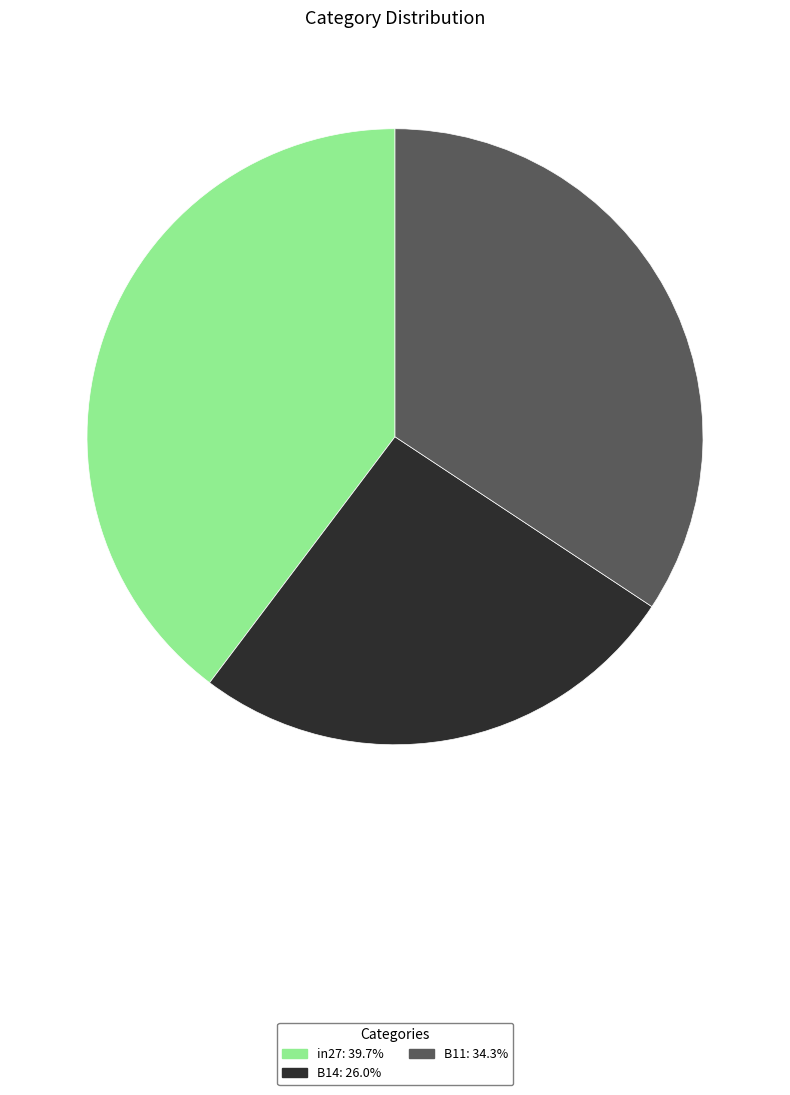

Is in27 the majority of the pie?

No